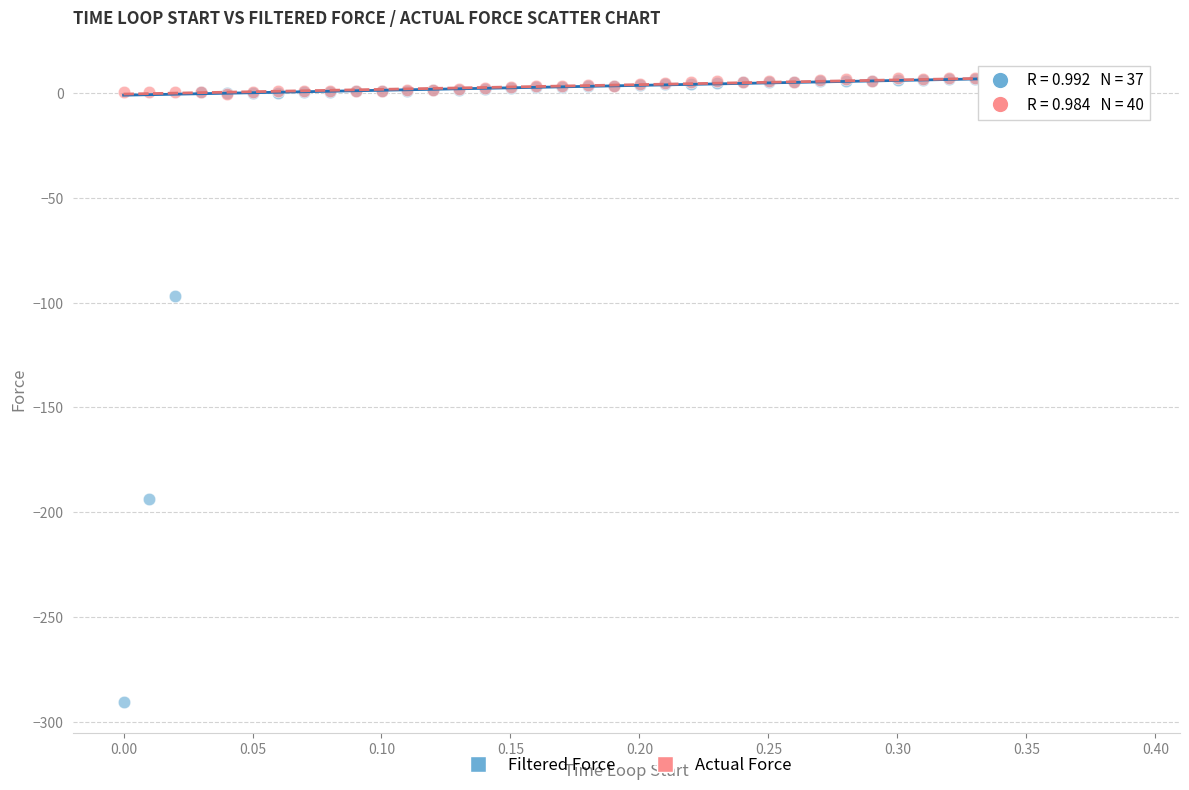

Which series reaches the minimum Y coordinate?

Filtered Force